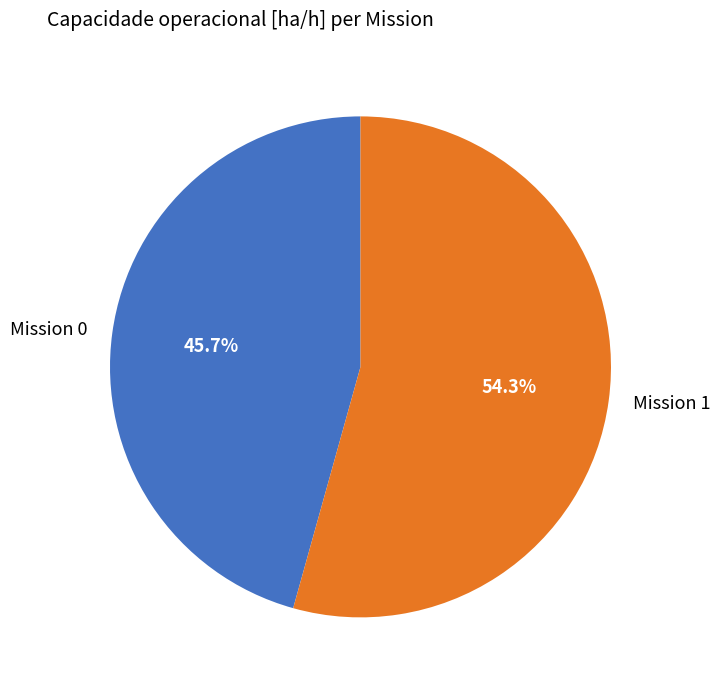

To the nearest percent, what is the average slice percentage?

50%